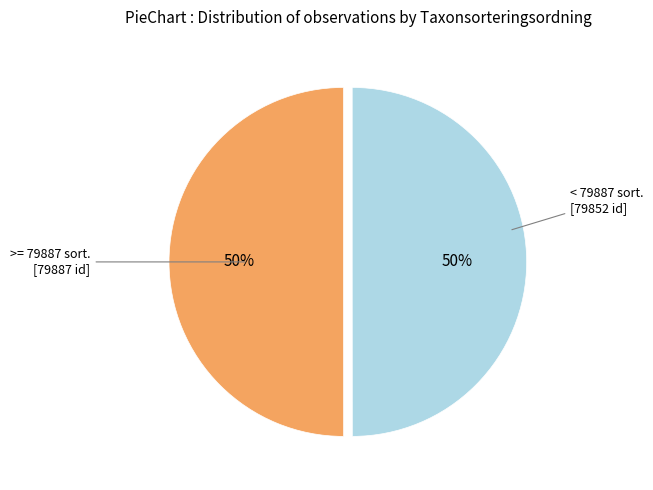

To the nearest percent, what is the average slice percentage?

50%